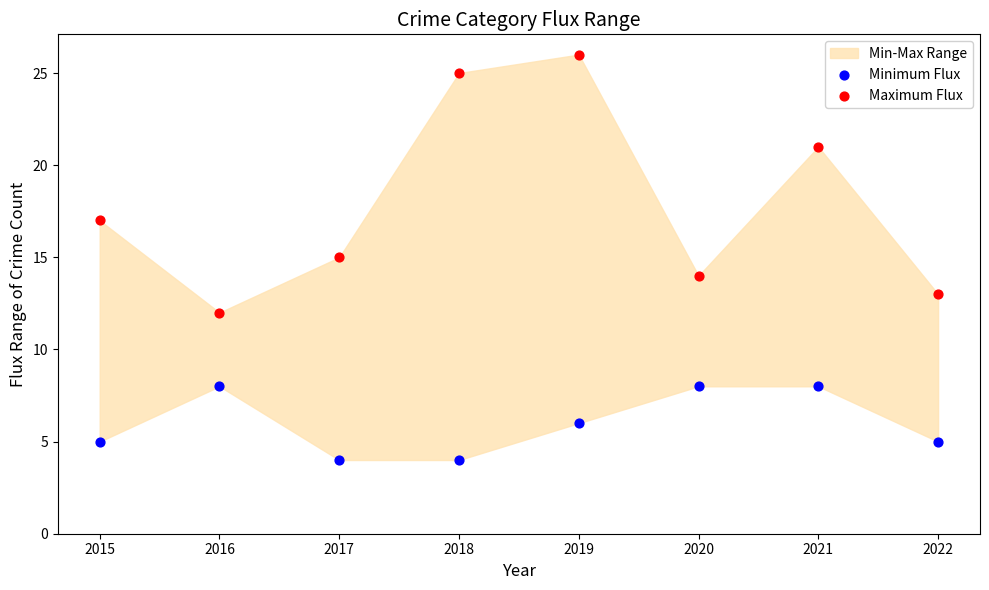

Across all data points, what is the range of Y values (max minus min)?

22